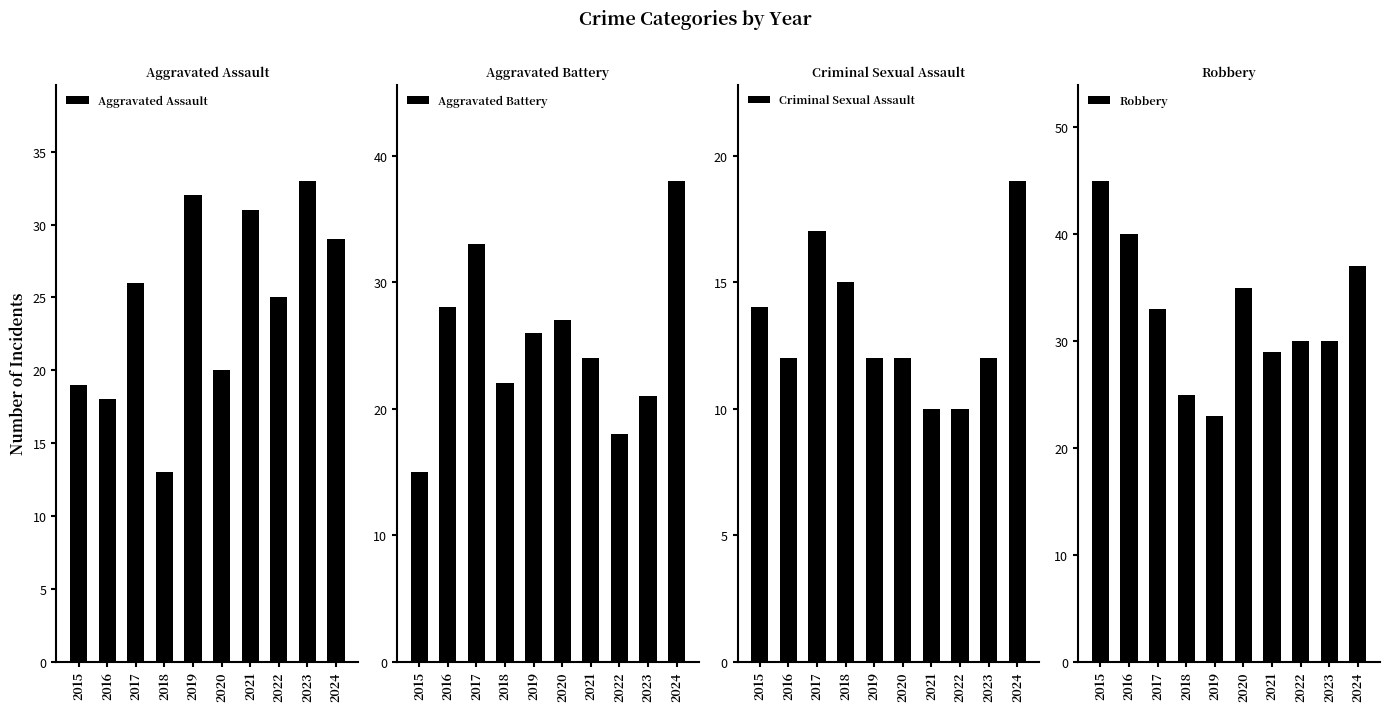

List the labels in order of Criminal Sexual Assault value, smallest first.

2021, 2022, 2016, 2019, 2020, 2023, 2015, 2018, 2017, 2024